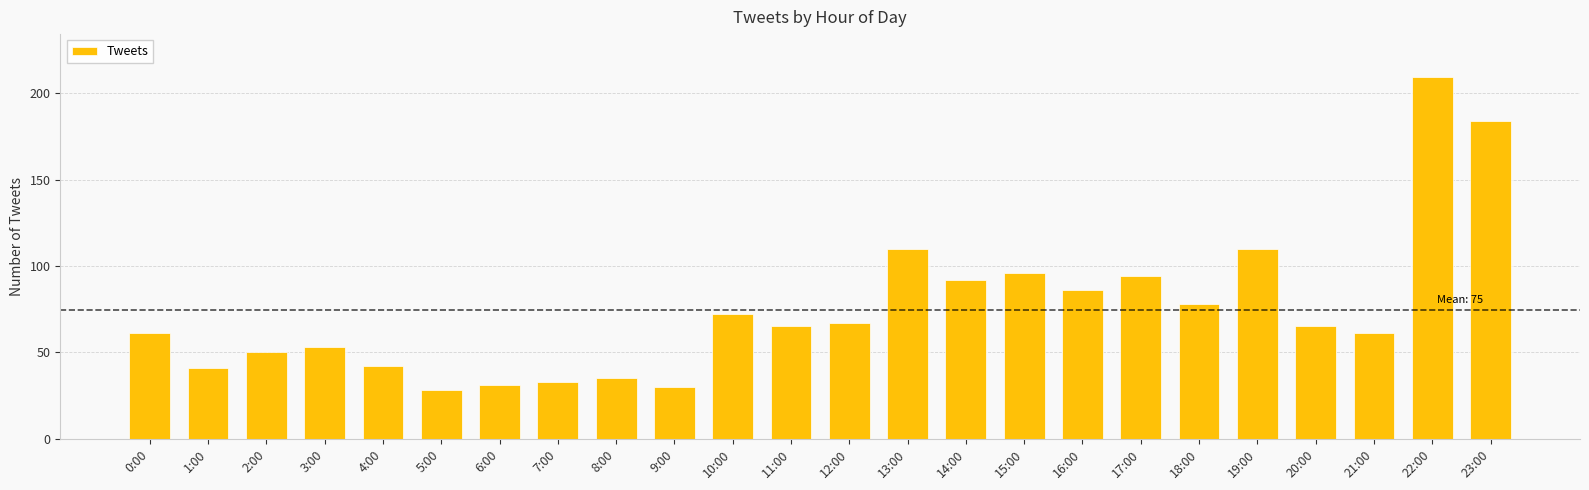

Which label corresponds to the smallest value in the chart?

5:00